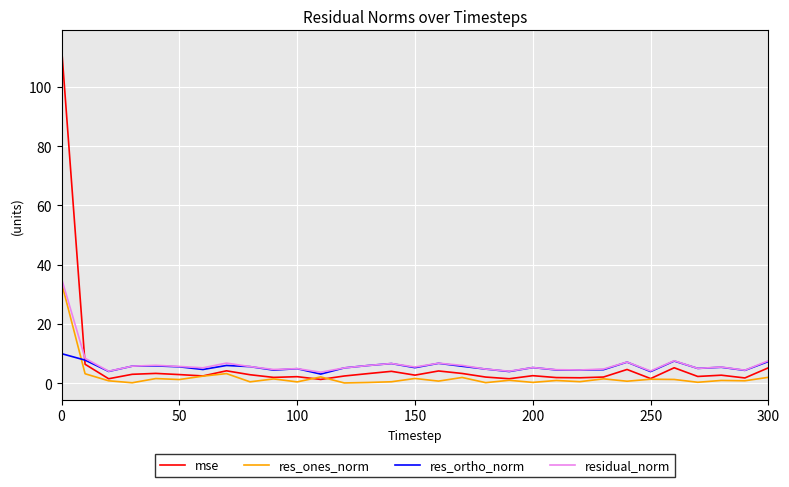

Which series has the widest spread of values?

mse